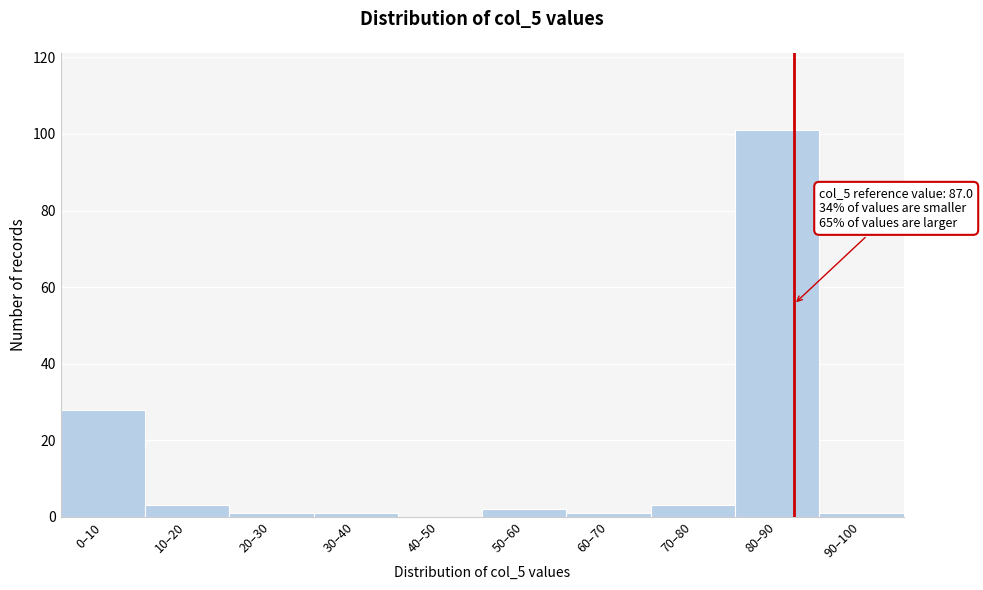

Reading left to right, what are all the values shown in this chart?

0–10=28	10–20=3	20–30=1	30–40=1	40–50=0	50–60=2	60–70=1	70–80=3	80–90=101	90–100=1